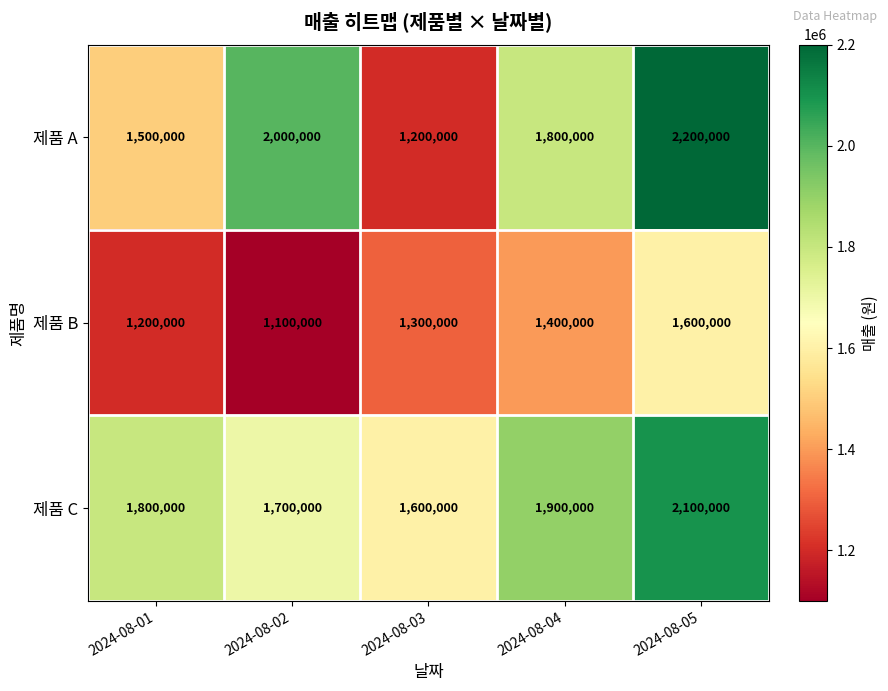

At which category is the sum across all series the highest?

2024-08-05